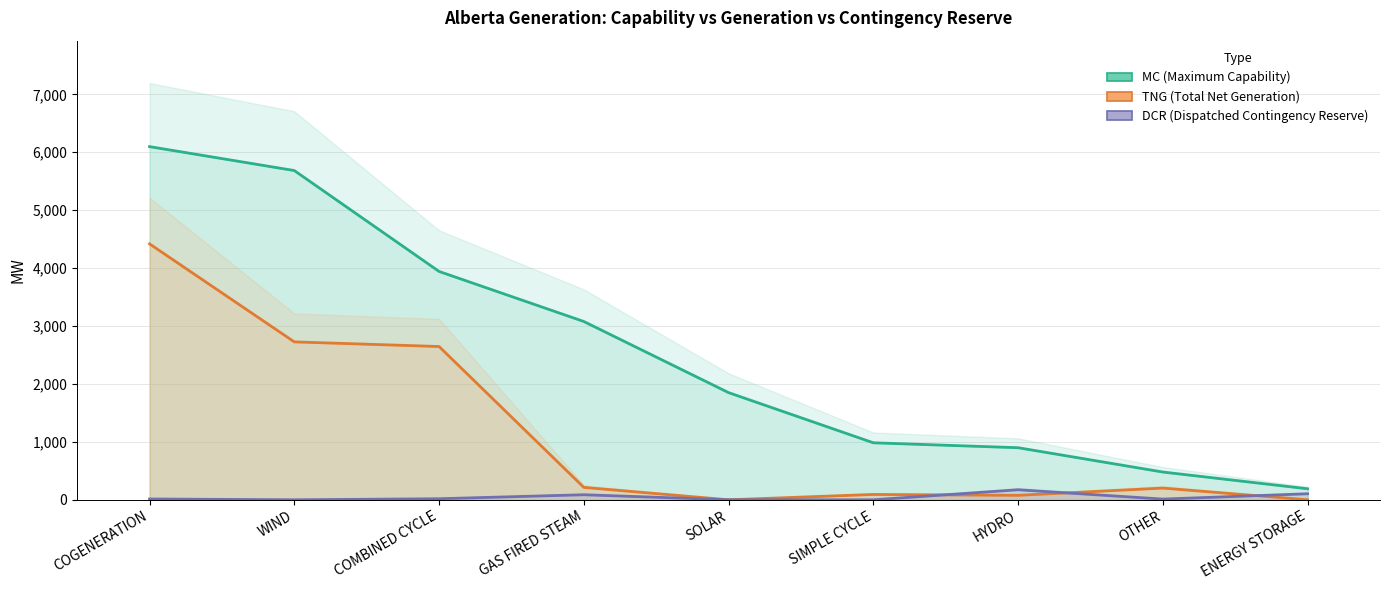

What is the difference between the TNG (Total Net Generation) values at GAS FIRED STEAM and HYDRO?

137